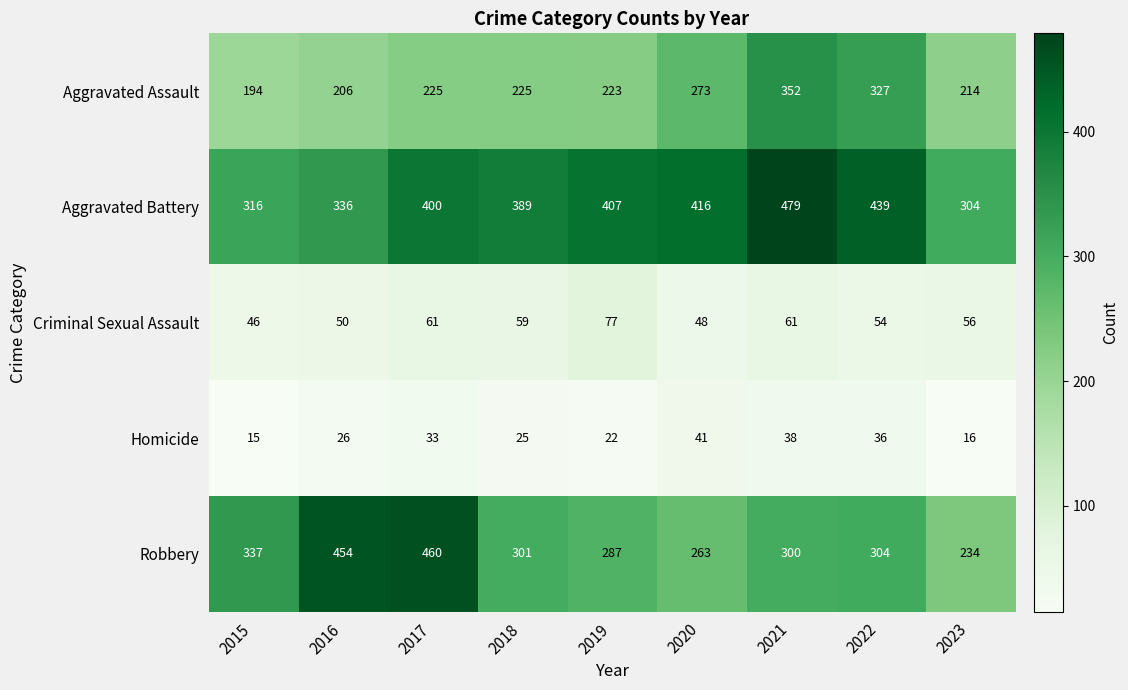

Rank the series at 2019 from highest to lowest value.

Aggravated Battery, Robbery, Aggravated Assault, Criminal Sexual Assault, Homicide